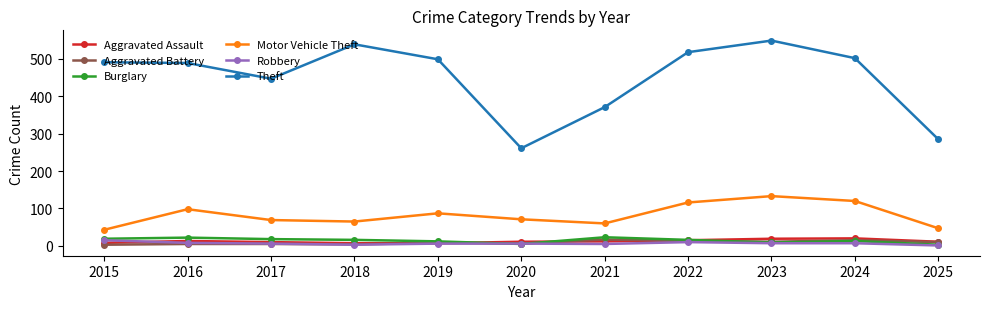

Count the number of data series in this chart.

6